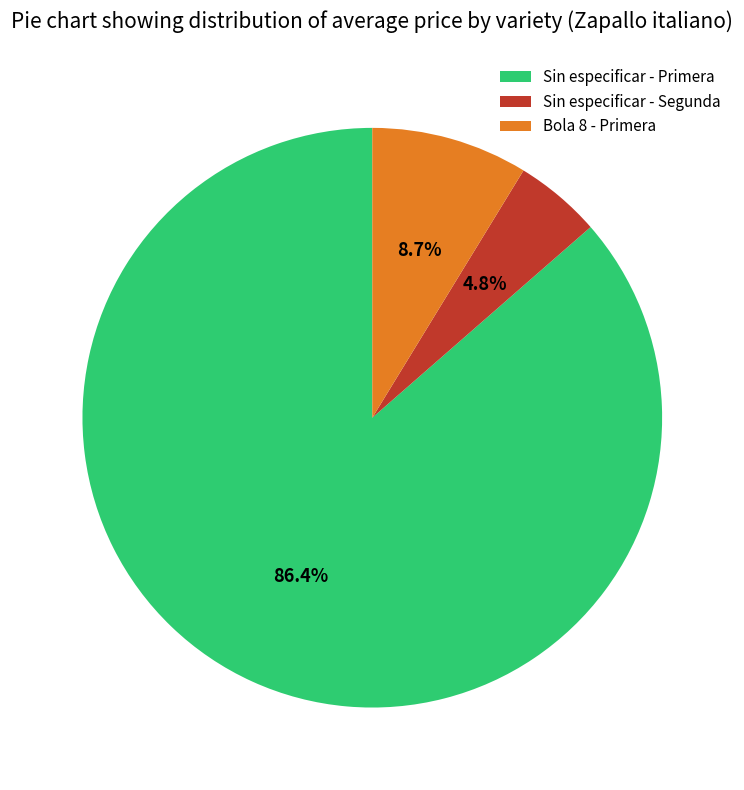

To the nearest percent, what is the difference between the largest and smallest slice percentages?

82%